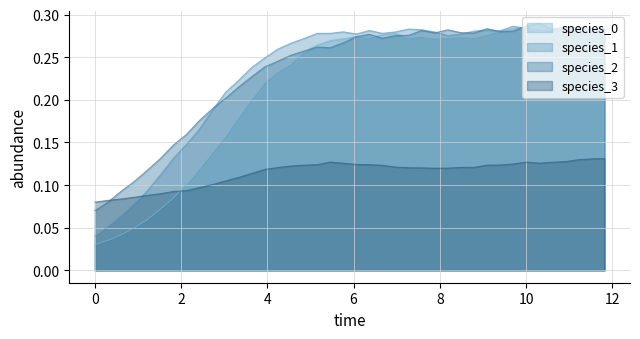

True or false: species_0 and species_3 intersect in this chart.

True